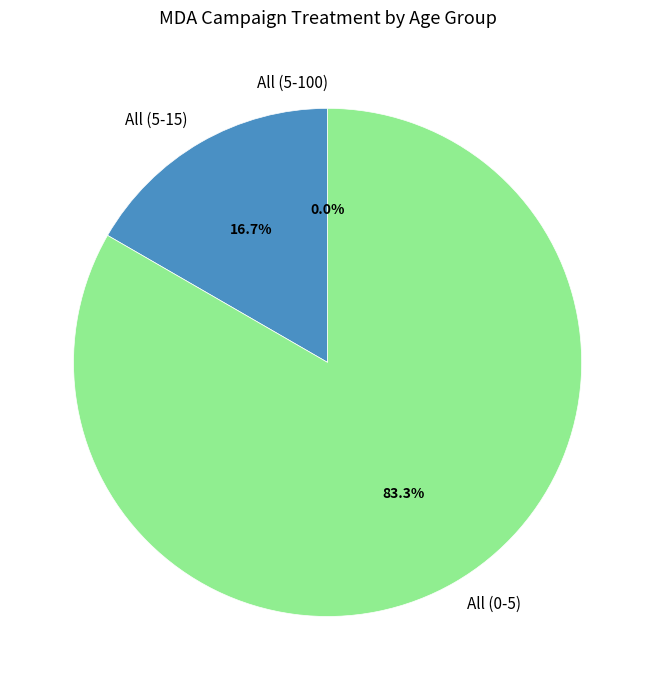

True or false: All (0-5) accounts for 92% of the total.

False